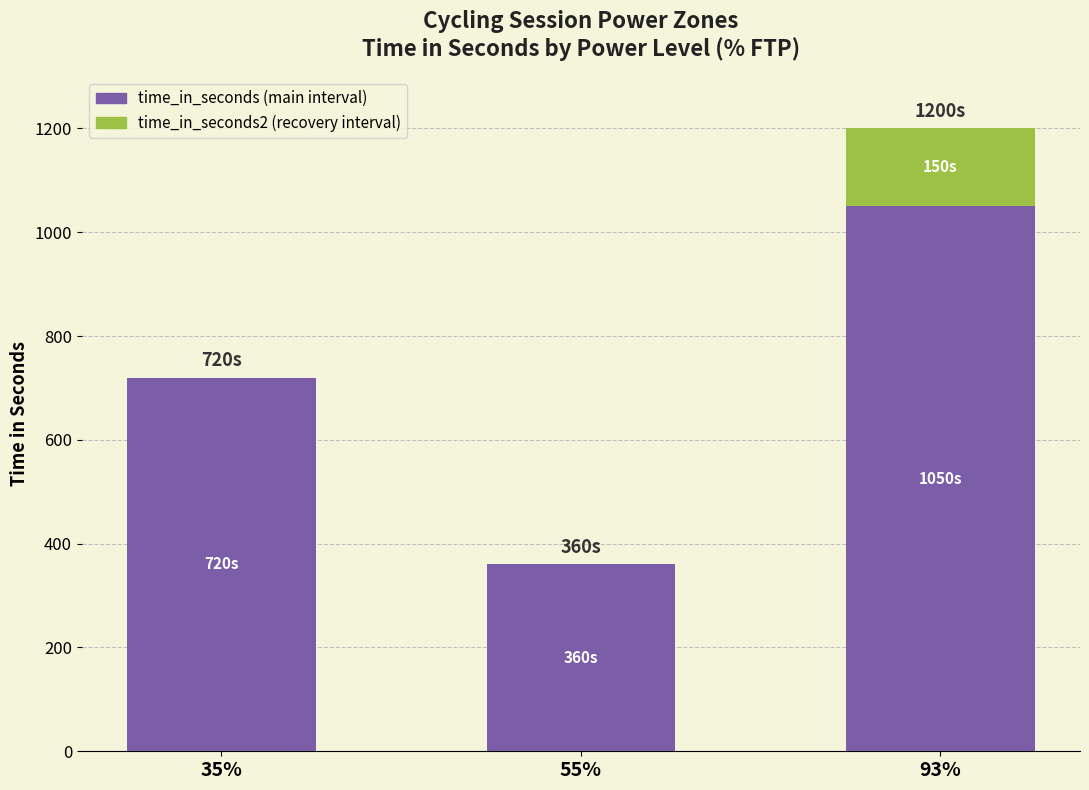

Reading right to left, transcribe the values for time_in_seconds.

93%=1050	55%=360	35%=720